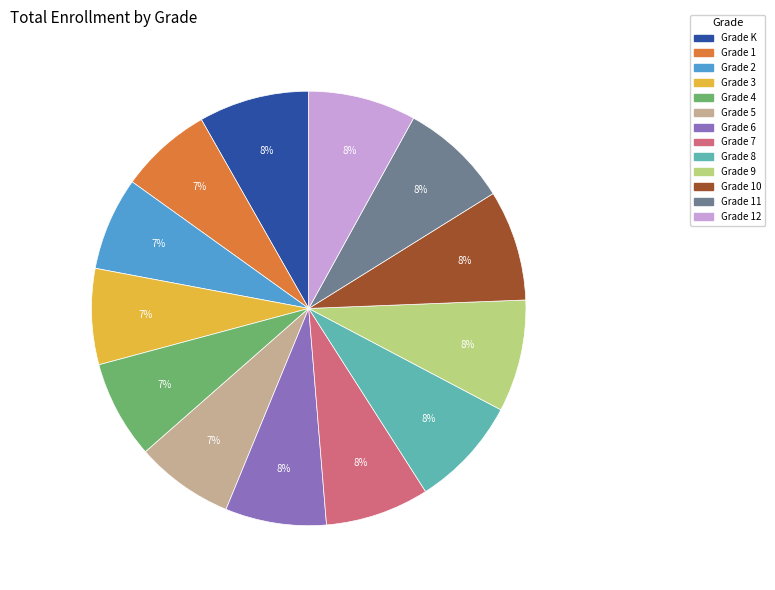

To the nearest percent, what is the average slice percentage?

8%